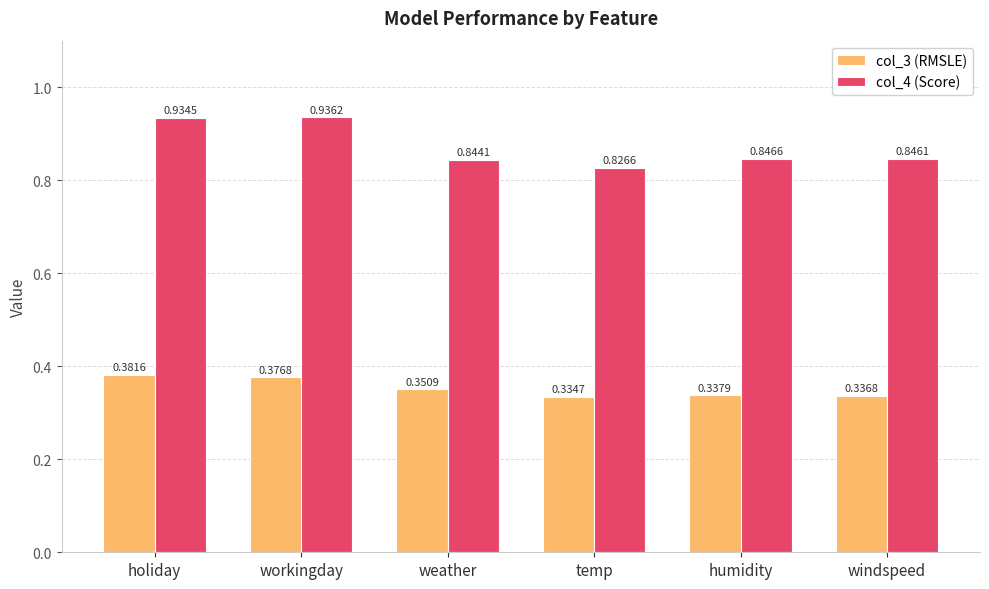

What is the sum of the col_3 (RMSLE) values at holiday and temp?

0.7